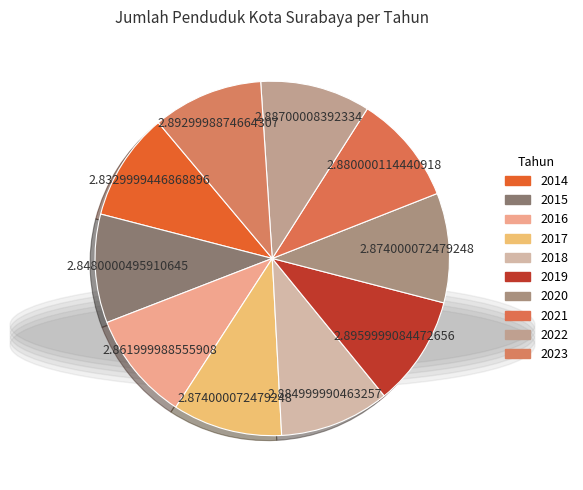

Do 2023 and 2021 together represent more than half of the pie?

No